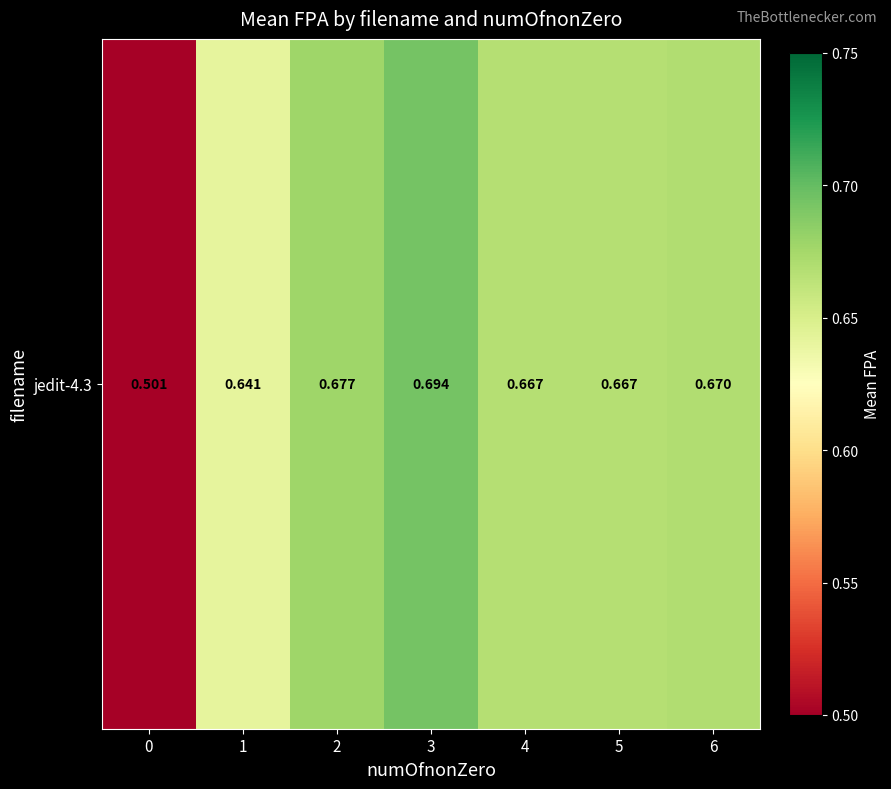

What is the difference between the maximum and minimum values?

0.2